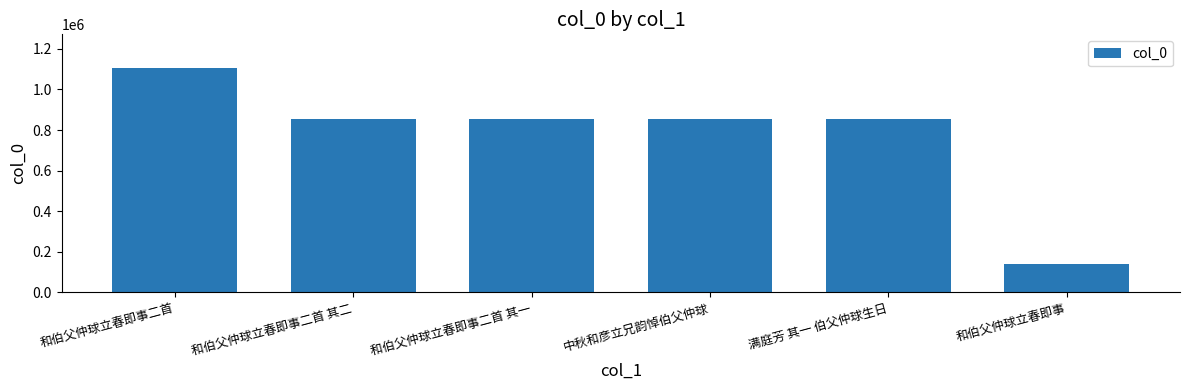

What is the average value?

778709